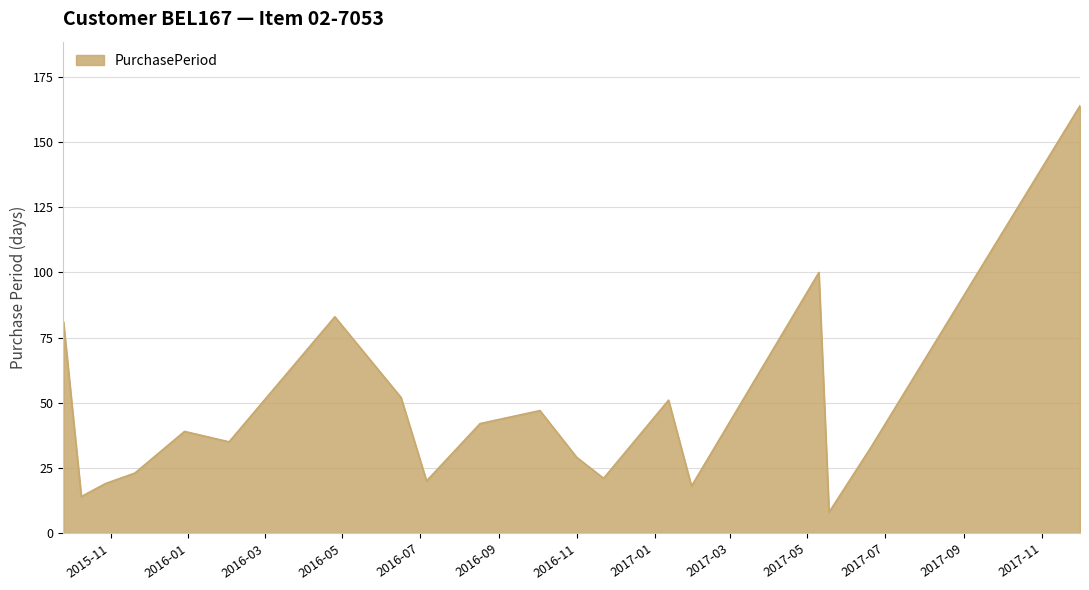

How many lines are shown in the chart?

1